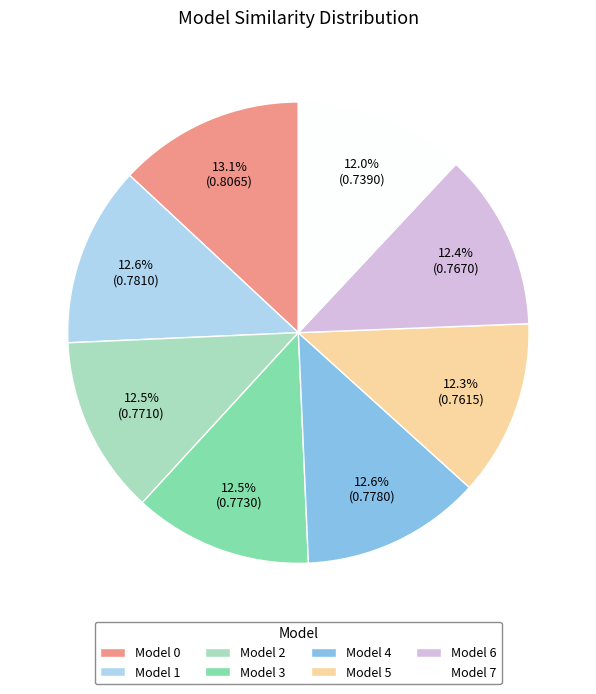

Is Model 2 the majority of the pie?

No